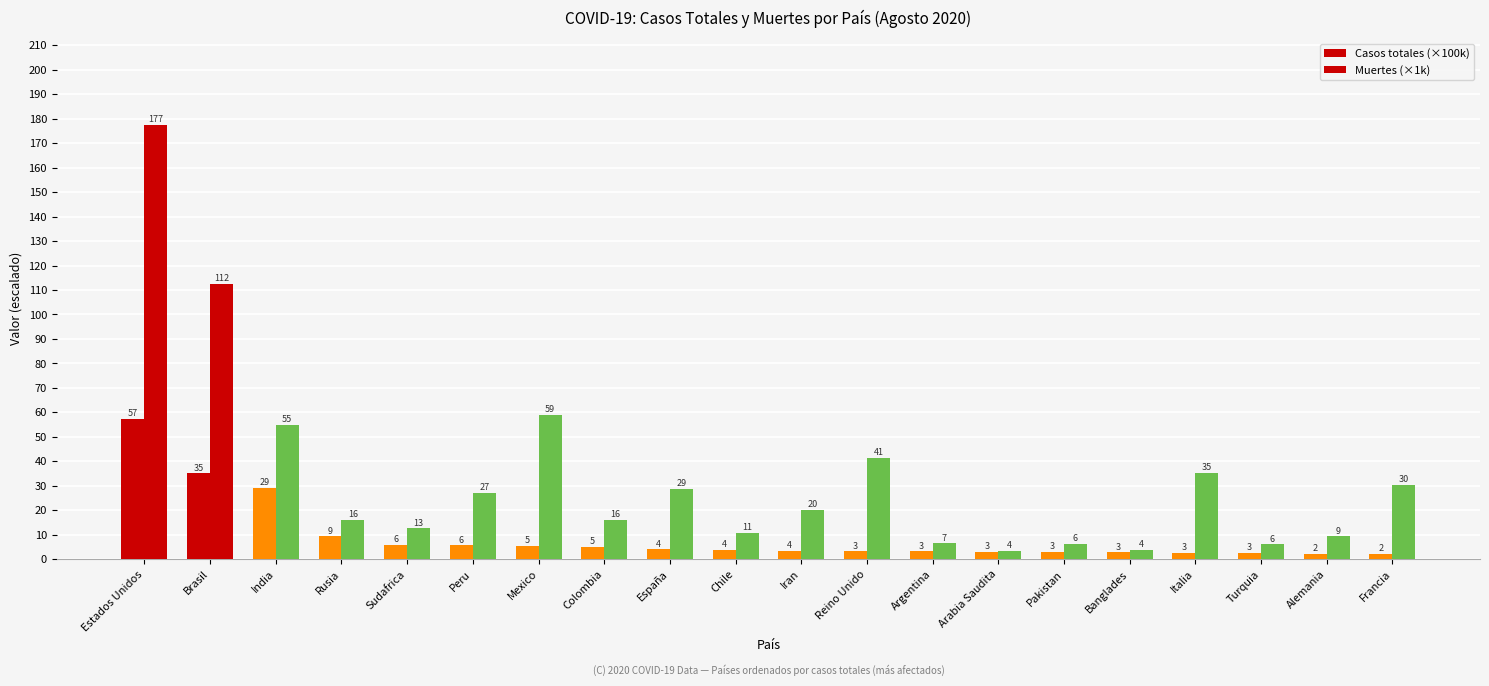

What is the approximate value of Casos totales (×100k) at Arabia Saudita?

3.0